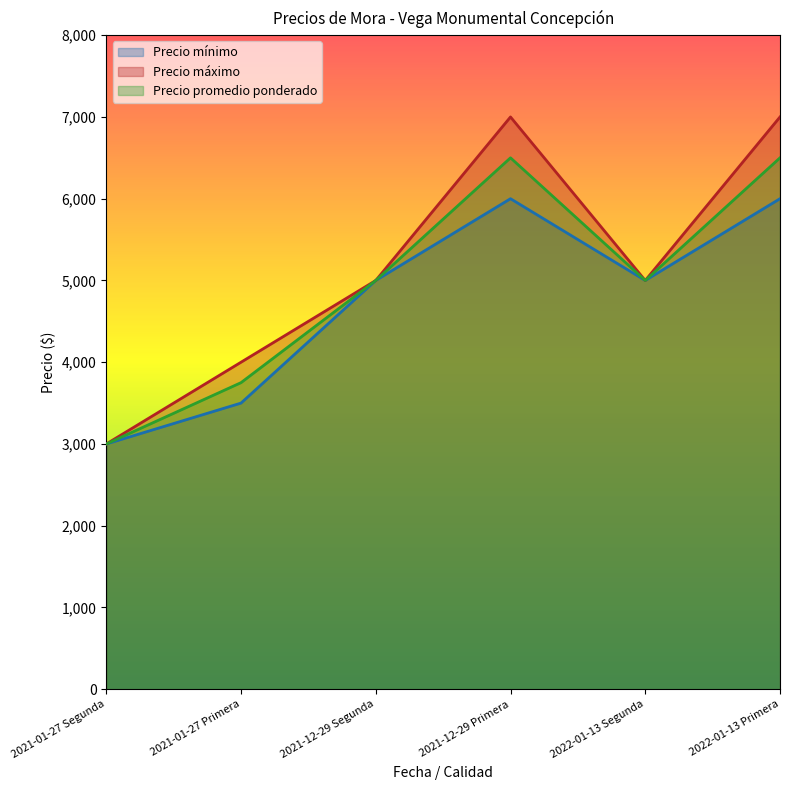

True or false: Precio mínimo has more than 1 points higher than both neighbors.

False